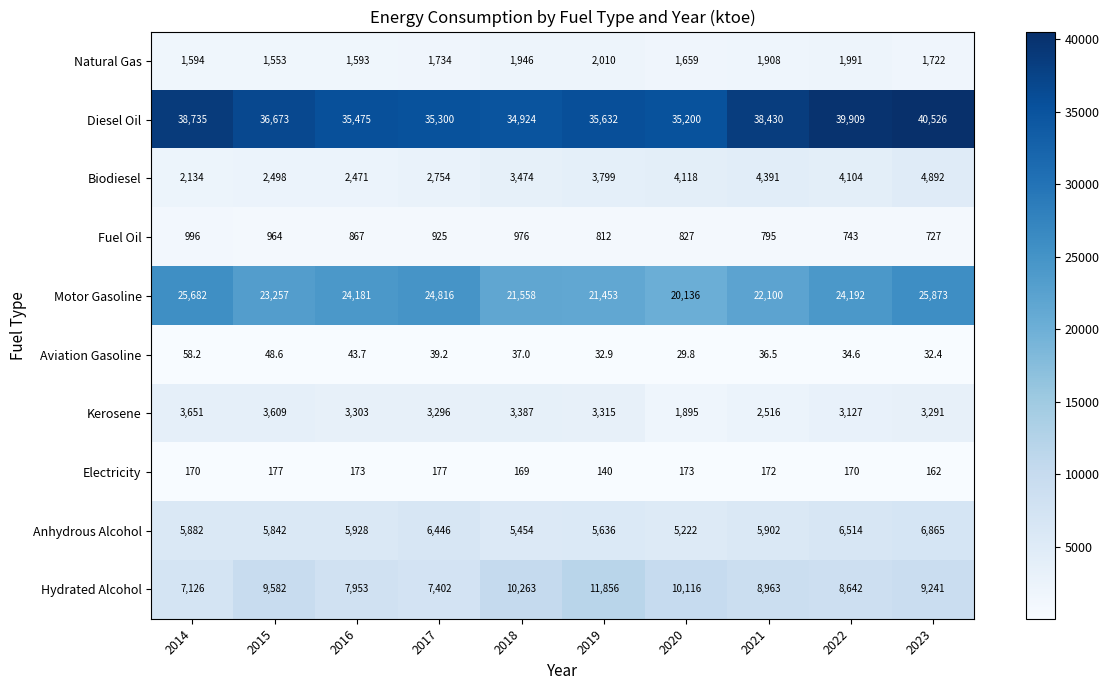

What is the difference between the Natural Gas values at 2022 and 2023?

269.0